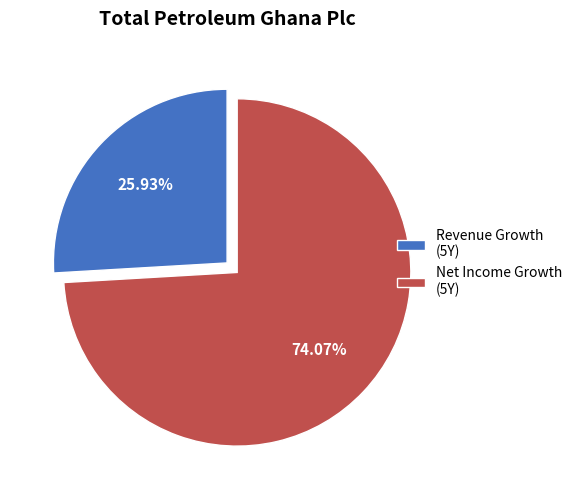

How many slices are in this pie chart?

2